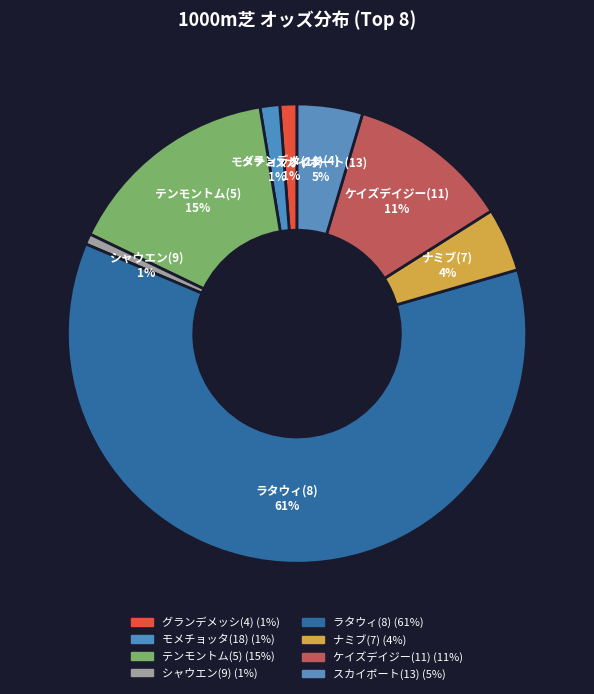

Combined, do グランデメッシ(4) and モメチョッタ(18) account for over 50%?

No